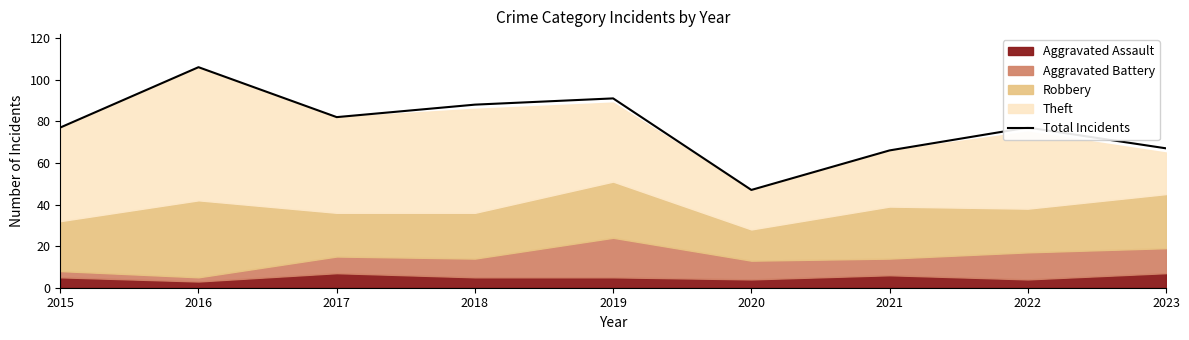

The value at 2023 is 44. True or false?

False